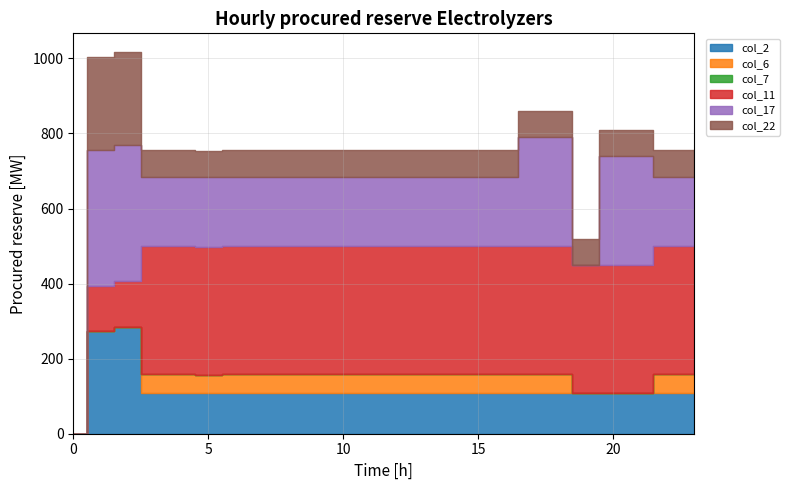

List the labels in order of col_2 value, largest first.

2, 1, 3, 4, 5, 6, 7, 8, 9, 10, 11, 12, 13, 14, 15, 16, 17, 18, 19, 20, 21, 22, 23, 0